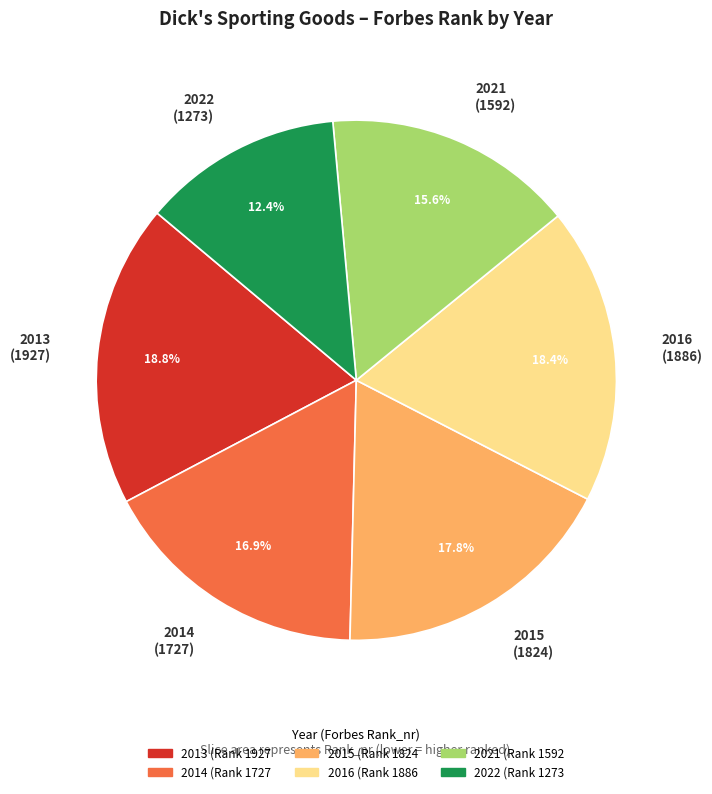

To the nearest percent, what is the difference between the largest and smallest slice percentages?

6%